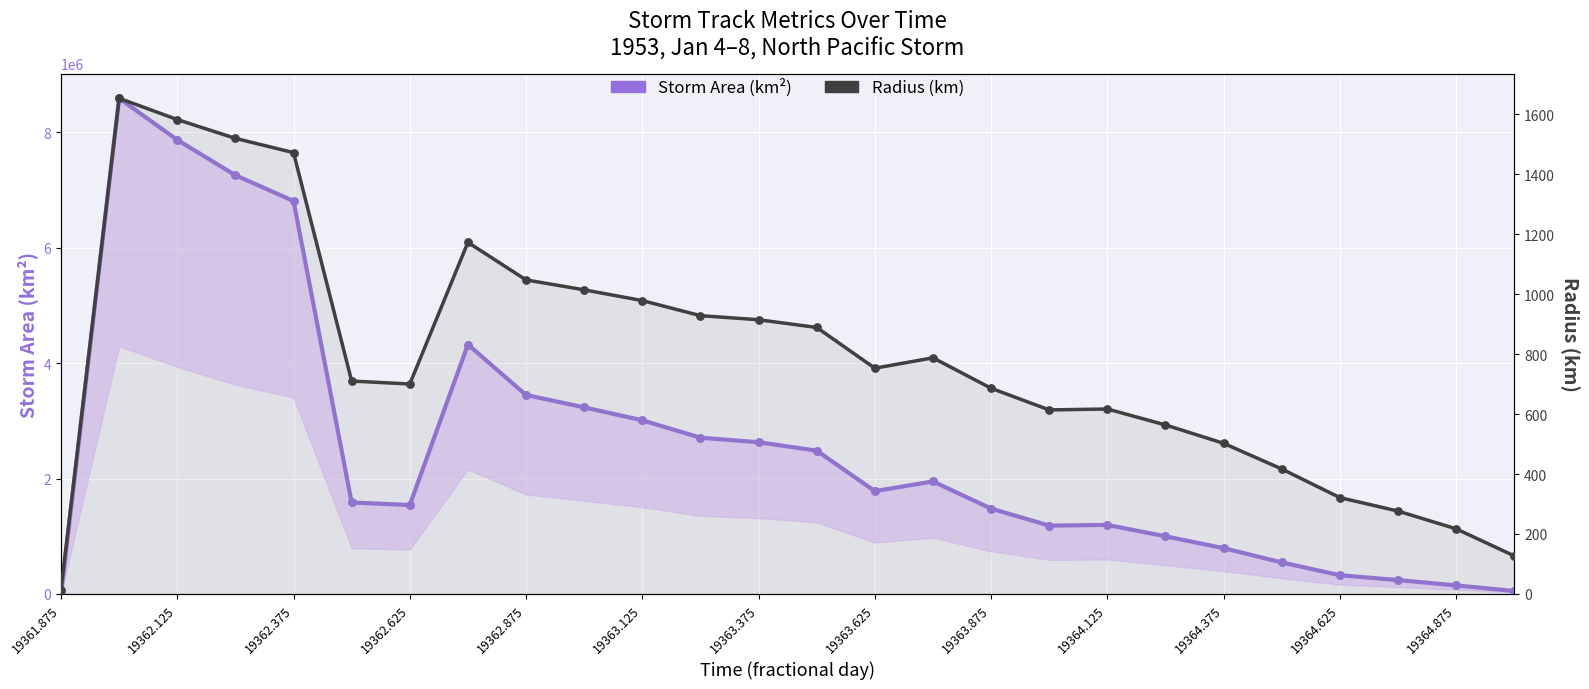

At how many categories does at least one series exceed 7087530?

3